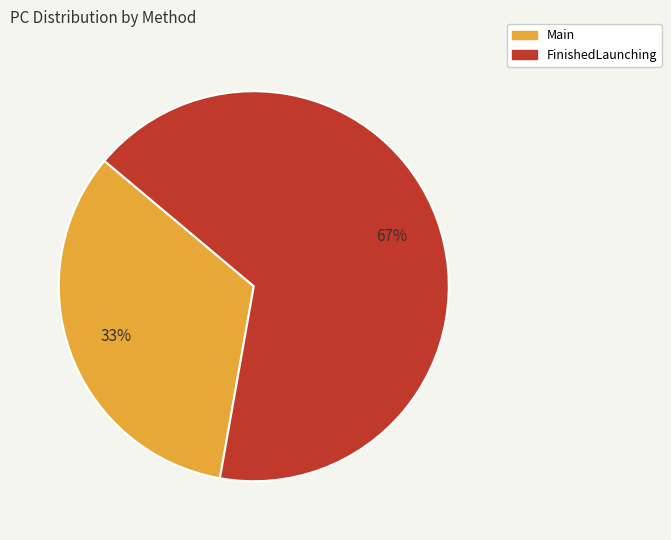

To the nearest percent, what is the combined percentage of FinishedLaunching and Main?

100%